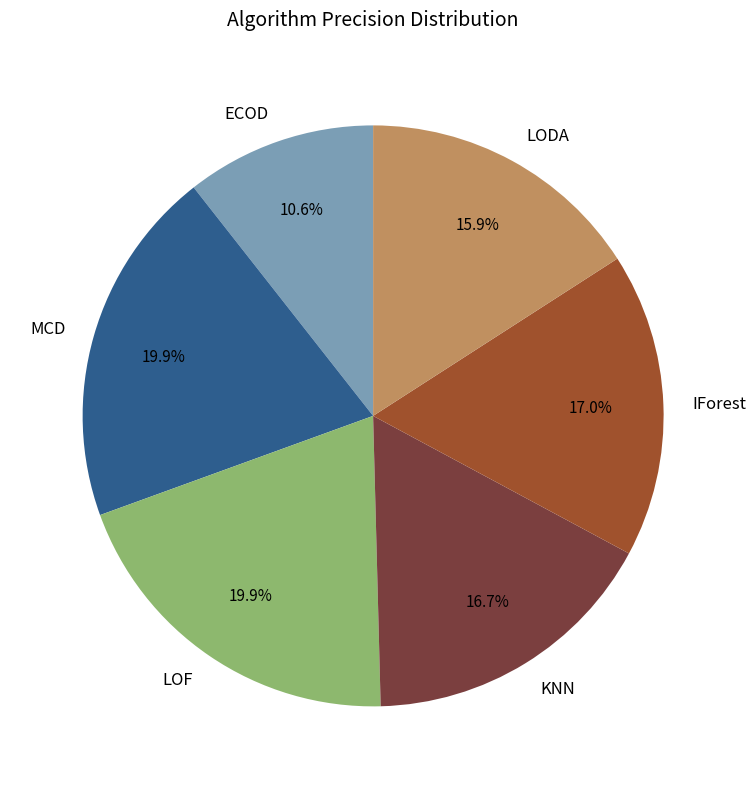

To the nearest percent, what is the average slice percentage?

17%